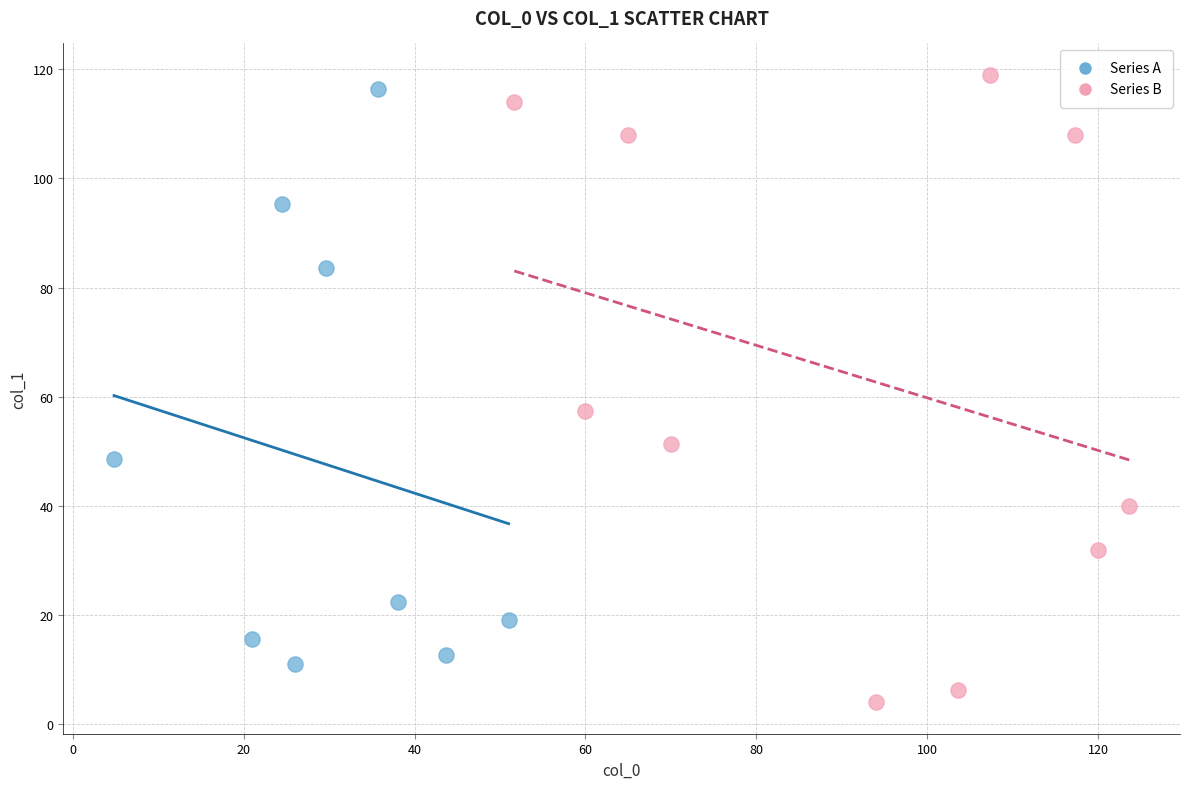

What are all the series names shown in the legend?

Series A, Series B